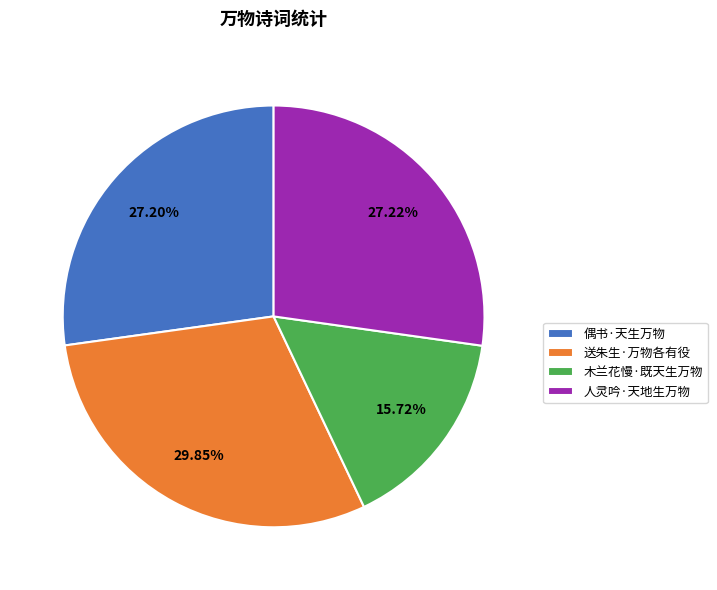

Which slice is the largest?

送朱生·万物各有役